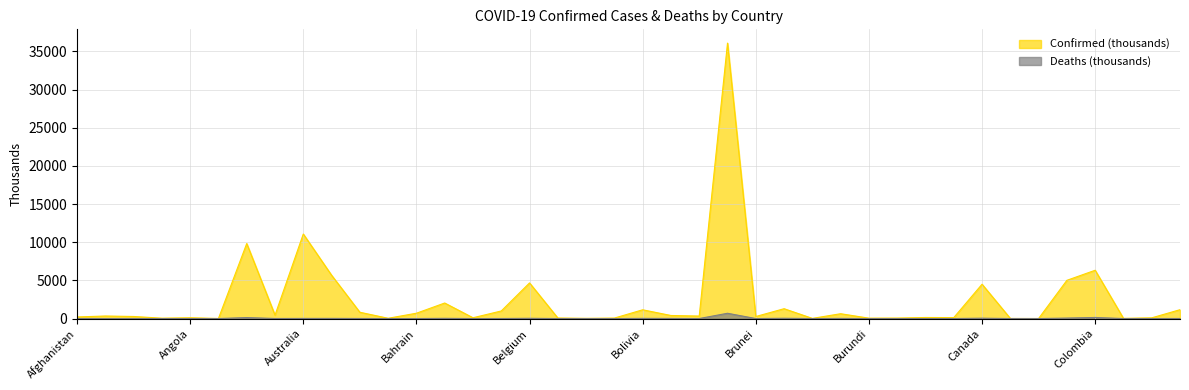

Reading right to left, extract all data points from this chart.

Confirmed (M): 1161.7	95.0	25.4	6329.0	5010.1	7.6	15.3	4497.8	124.0	138.5	63.2	51.7	633.6	22.0	1291.2	266.8	36092.8	327.5	400.9	1148.5	62.5	28.0	69.7	4668.2	994.0	104.9	2037.0	698.2	37.5	826.0	5678.1	11077.2	445.9	9829.2	9.1	105.0	47.7	271.2	333.7	207.4
Deaths: 9.1	1.5	0.4	141.9	63.0	0.2	0.1	49.1	2.0	3.1	0.4	0.0	19.5	0.4	38.1	0.2	692.7	2.8	16.2	22.3	0.0	0.2	0.7	33.2	7.1	0.6	29.4	1.5	0.8	10.0	21.4	16.9	8.7	130.1	0.1	1.9	0.2	6.9	3.6	7.8